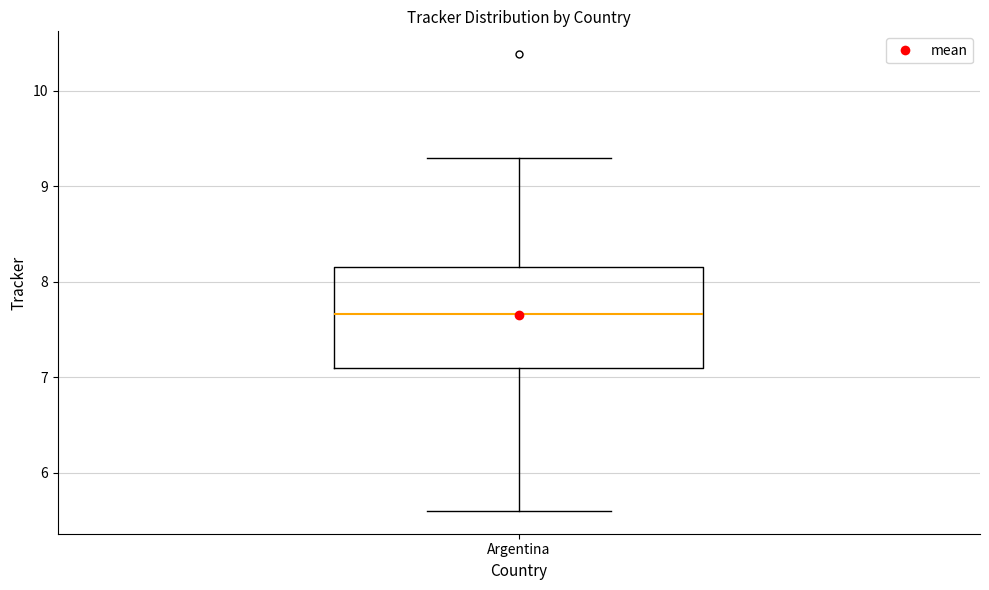

Where is the lower edge of the box for Argentina on the y-axis? The values are not printed on the chart, so give them approximately, as read against the axis.

7.1